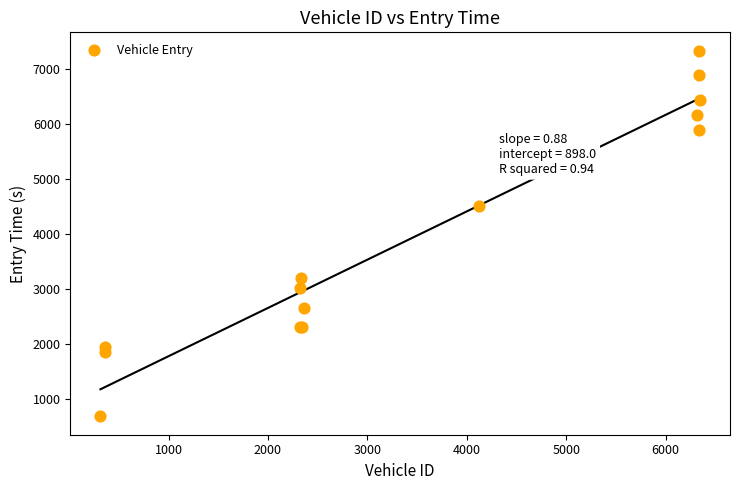

What Y value in the scatter plot is closest to 4011?

4515.3